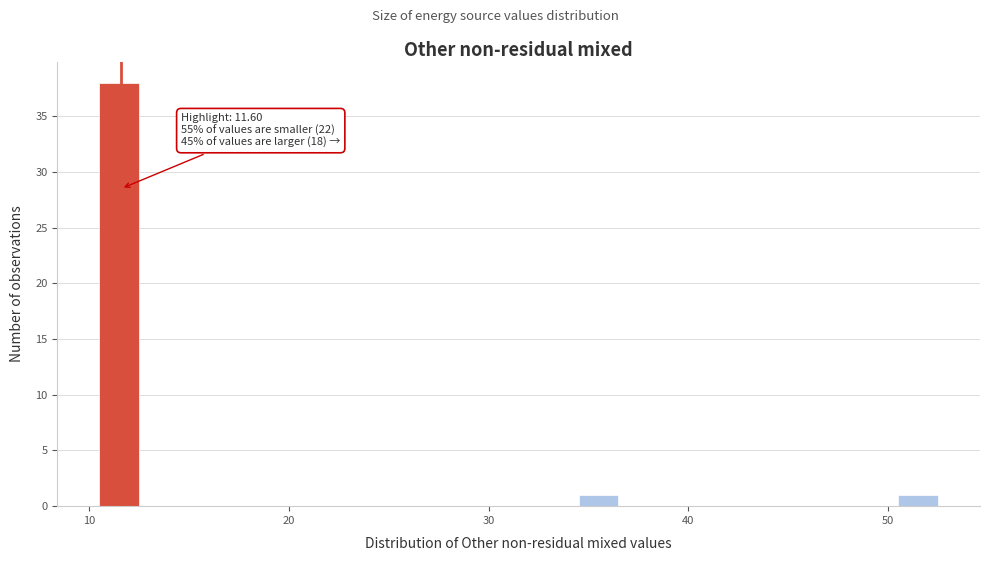

Read against the x-axis, roughly where is the centre of the tallest bar?

12